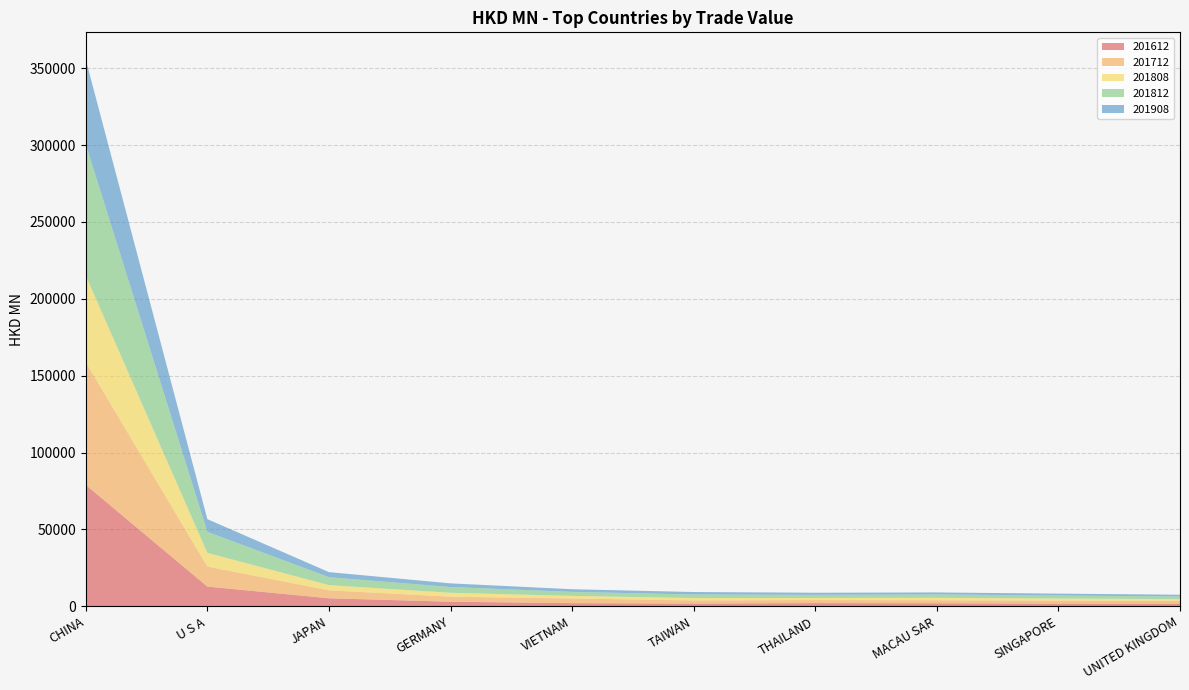

Reading right to left, extract all data points from this chart.

201612: UNITED KINGDOM=1780.4	SINGAPORE=1771.1	MACAU SAR=1976.5	THAILAND=2094.6	TAIWAN=1800.8	VIETNAM=2060.2	GERMANY=2999.7	JAPAN=5227.5	U S A=12834.6	CHINA=78976.6
201712: UNITED KINGDOM=1746.1	SINGAPORE=1950.3	MACAU SAR=1980.3	THAILAND=1977.8	TAIWAN=2040.6	VIETNAM=3040.1	GERMANY=3278.9	JAPAN=5209.5	U S A=13033.6	CHINA=79824.3
201808: UNITED KINGDOM=1143.2	SINGAPORE=1349.9	MACAU SAR=1552.3	THAILAND=1365.5	TAIWAN=1532.3	VIETNAM=1699.3	GERMANY=2522.6	JAPAN=3357.6	U S A=8917.3	CHINA=56290.2
201812: UNITED KINGDOM=1737.3	SINGAPORE=1980.2	MACAU SAR=2221.2	THAILAND=2040.1	TAIWAN=2339.0	VIETNAM=2605.0	GERMANY=3770.9	JAPAN=5163.3	U S A=13701.5	CHINA=85420.0
201908: UNITED KINGDOM=1135.8	SINGAPORE=1215.8	MACAU SAR=1311.6	THAILAND=1369.4	TAIWAN=1597.9	VIETNAM=1723.2	GERMANY=2365.9	JAPAN=3298.6	U S A=8224.8	CHINA=55056.1